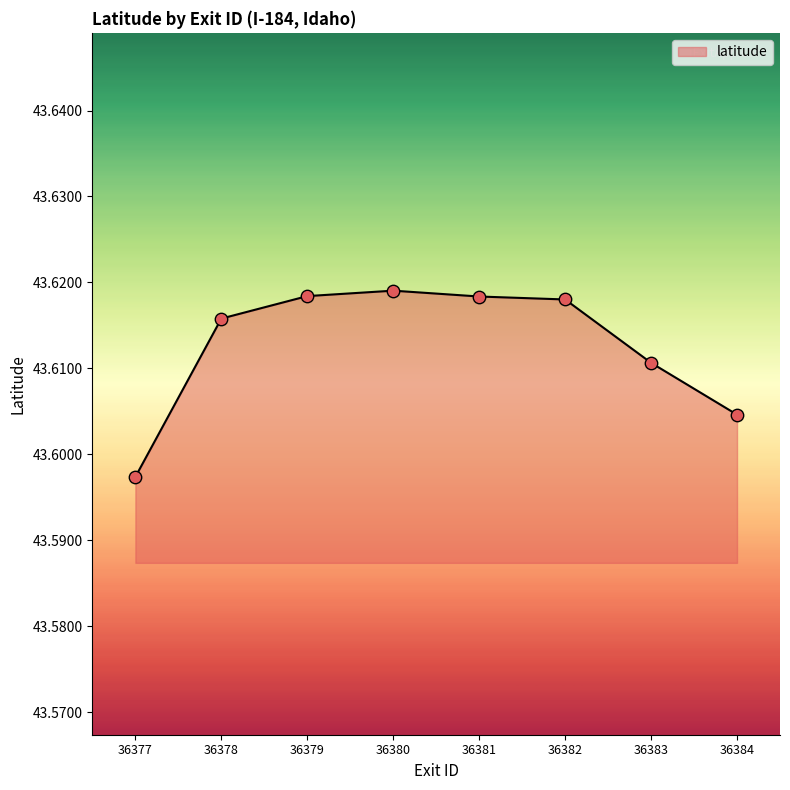

Between 36384 and 36383, which is larger?

36383